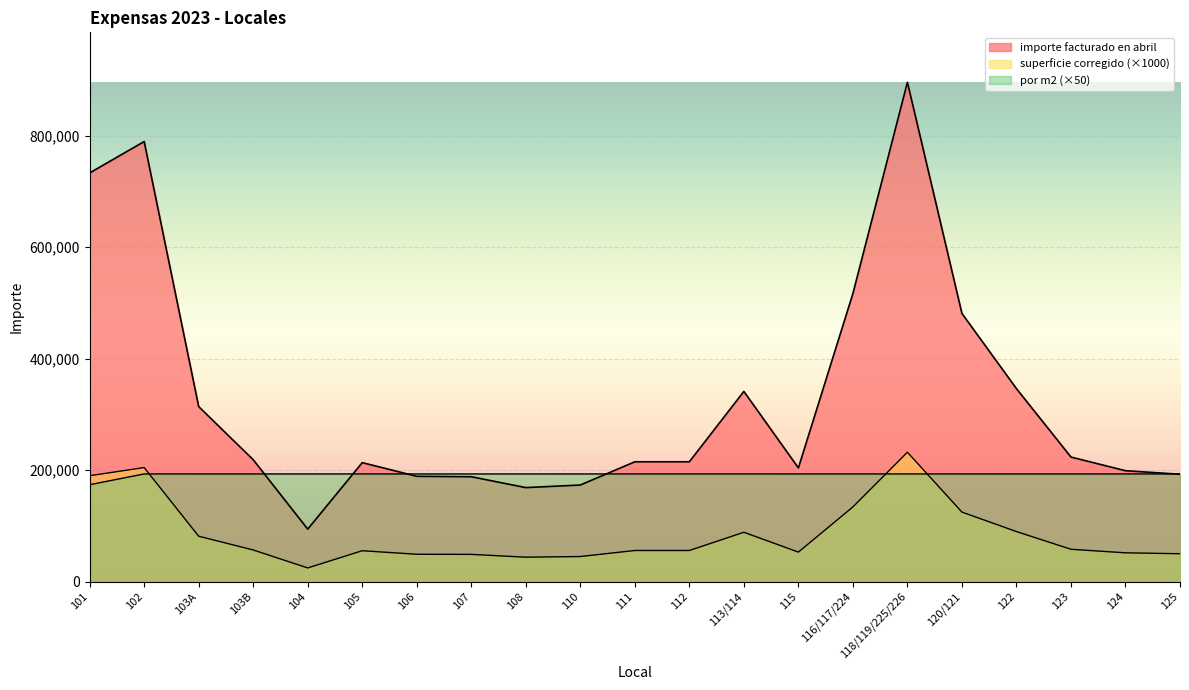

Does the chart display data point markers on the line(s)?

No